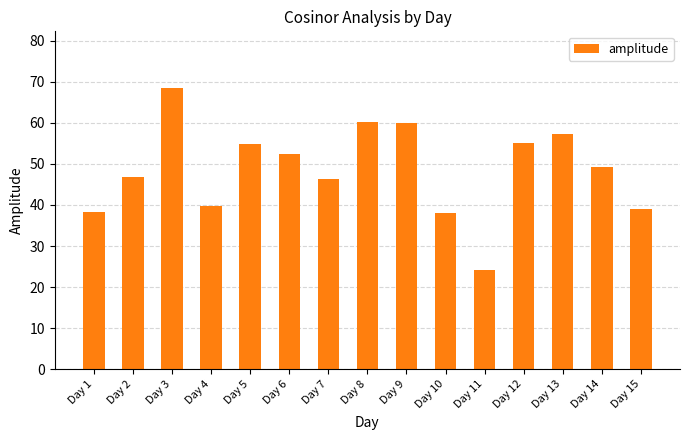

What value does the data have at Day 13?

57.2